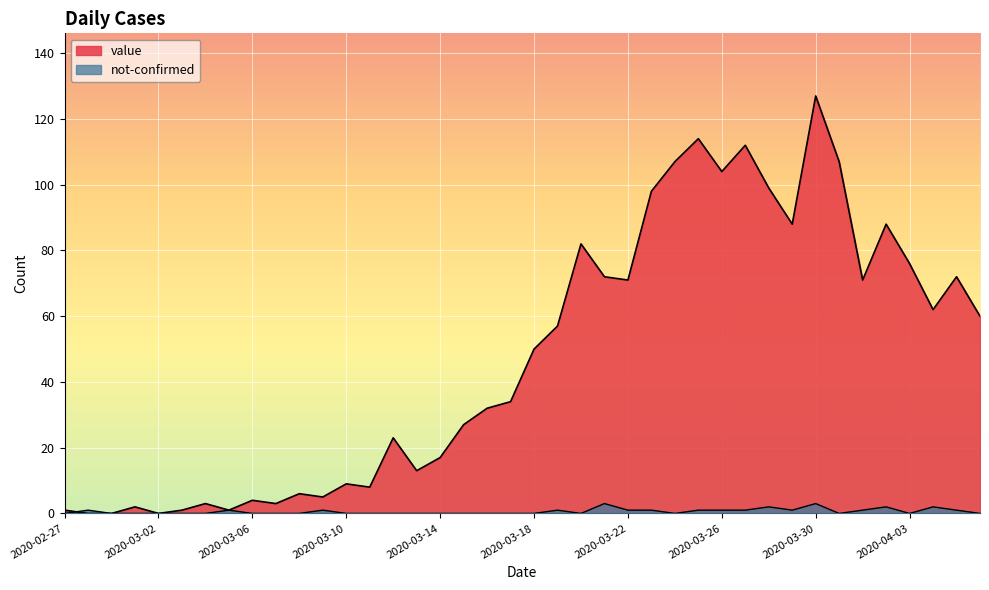

True or false: not-confirmed has a value of 2 at 2020-03-28.

True